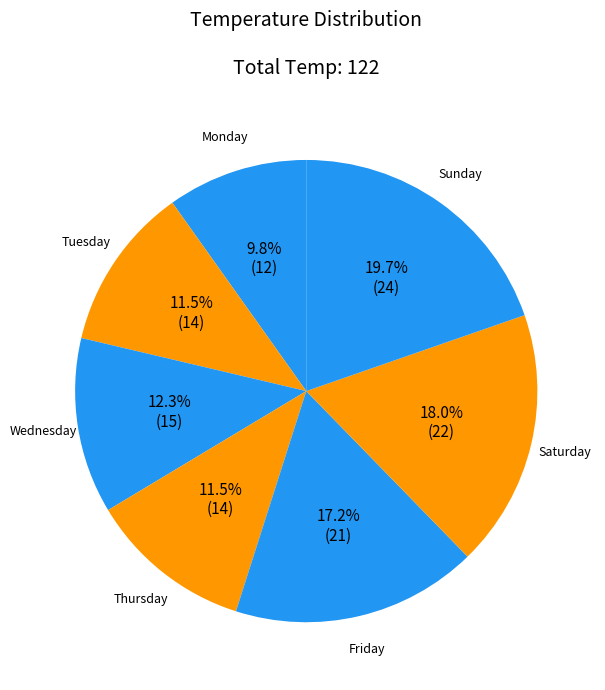

Do Monday and Thursday together represent more than half of the pie?

No